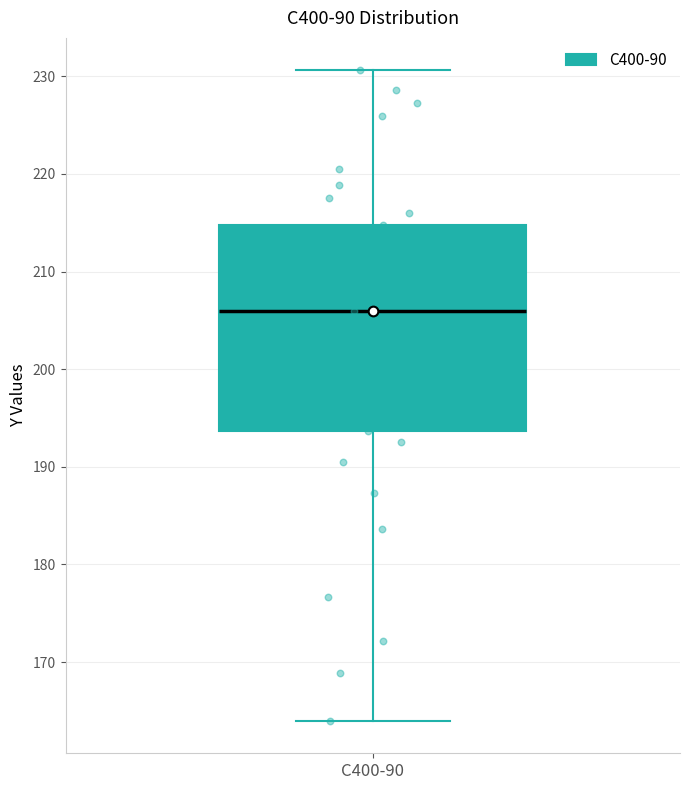

Transcribe this box plot: give where the median line is, the range the box spans, and where the two whiskers end, as read against the y-axis. The values are not printed on the chart, so give them approximately, as read against the axis.

median 206, box 194 to 215, whiskers 164 to 231